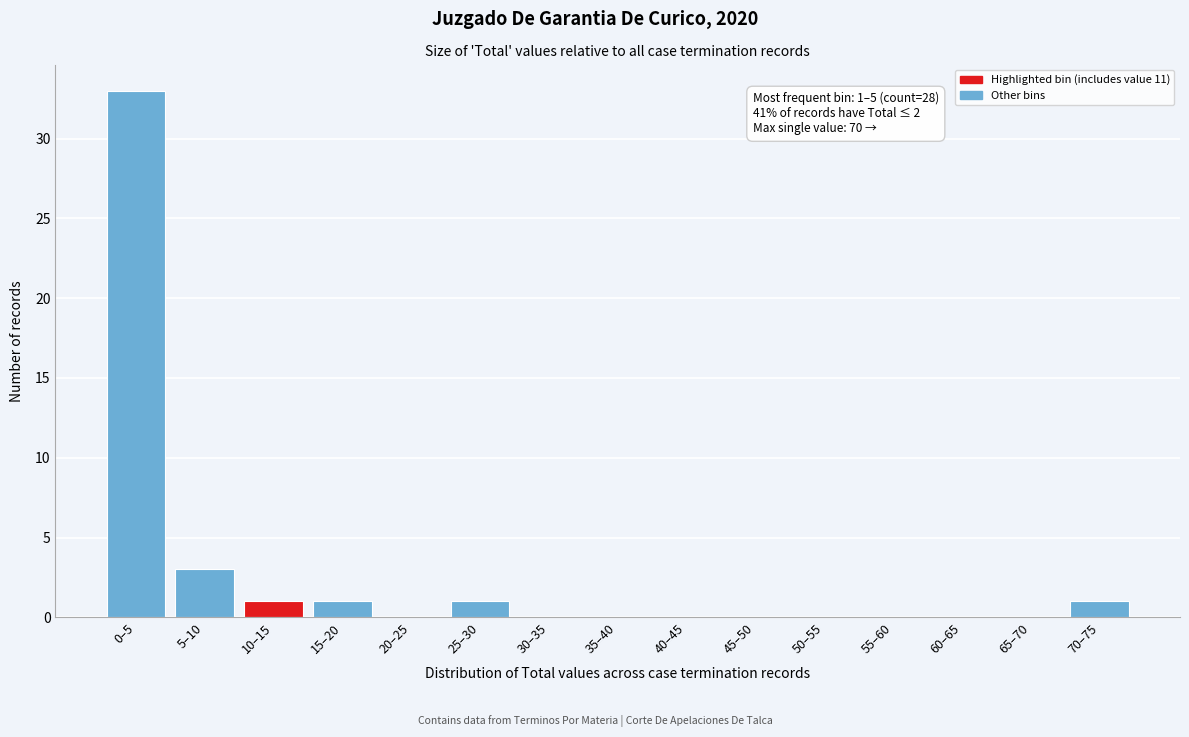

Reading left to right, transcribe all the data shown in this chart.

0–5=33	5–10=3	10–15=1	15–20=1	20–25=0	25–30=1	30–35=0	35–40=0	40–45=0	45–50=0	50–55=0	55–60=0	60–65=0	65–70=0	70–75=1